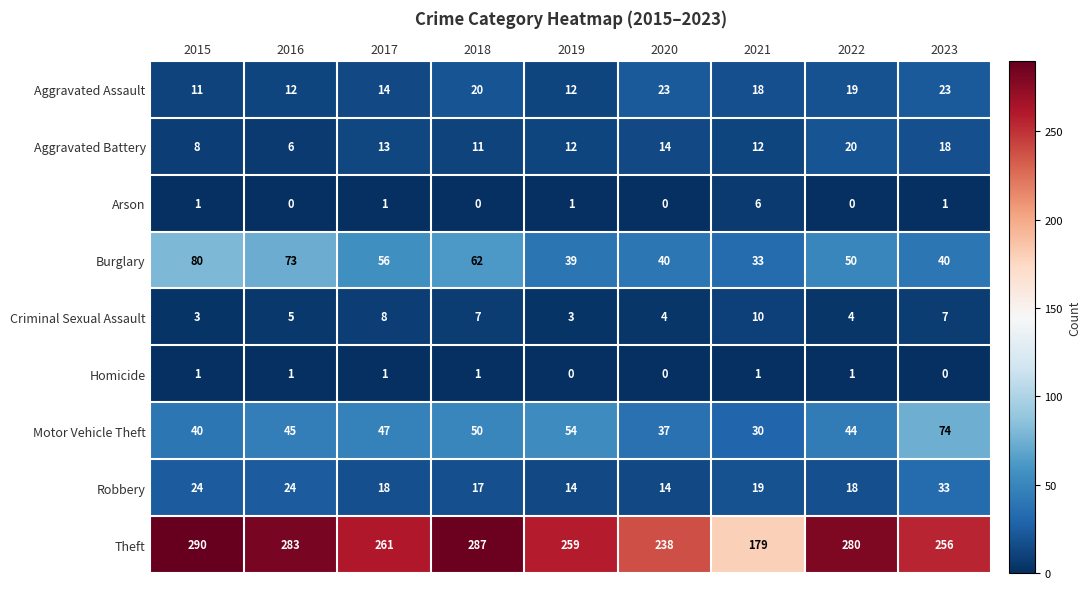

At which category does the chart reach its peak across all series?

2015